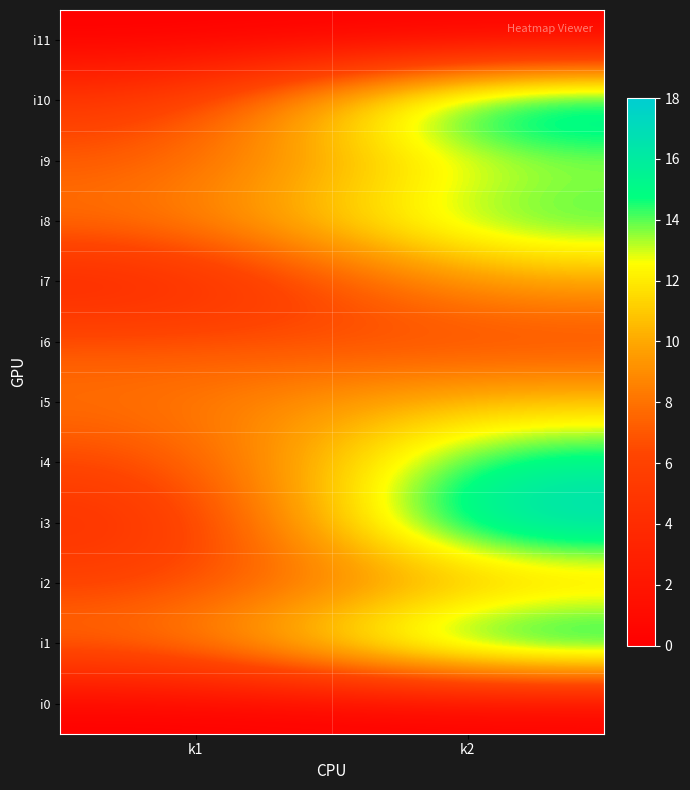

What is the maximum value shown in the chart?

18